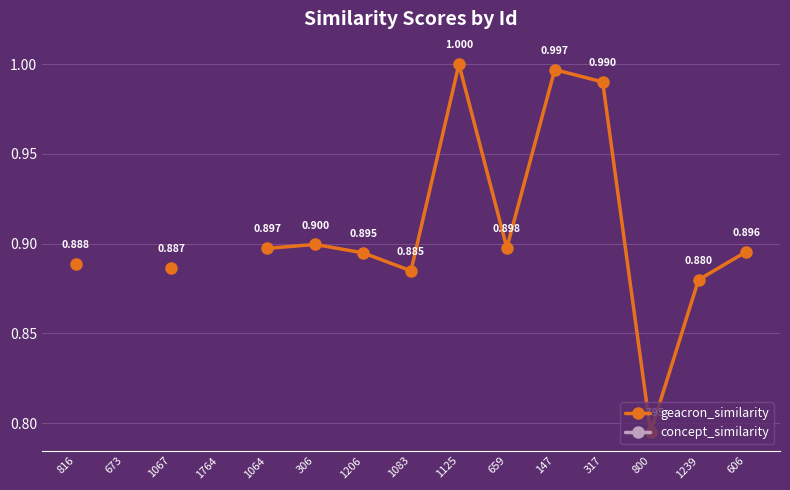

Which category has the highest value in the concept_similarity series?

816